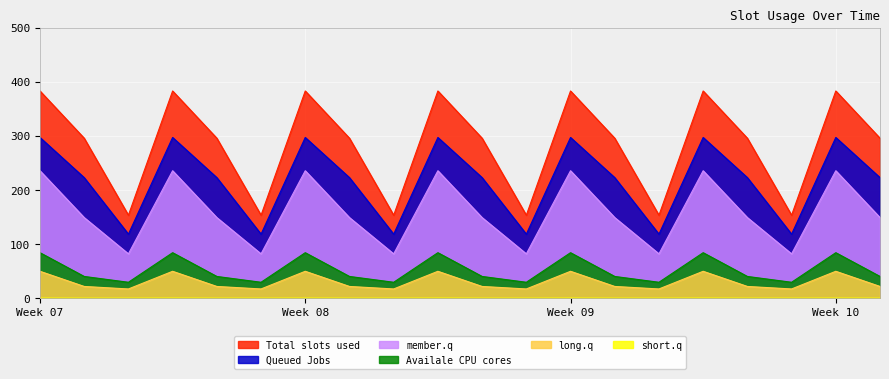

True or false: Total slots used and Queued Jobs intersect in this chart.

False